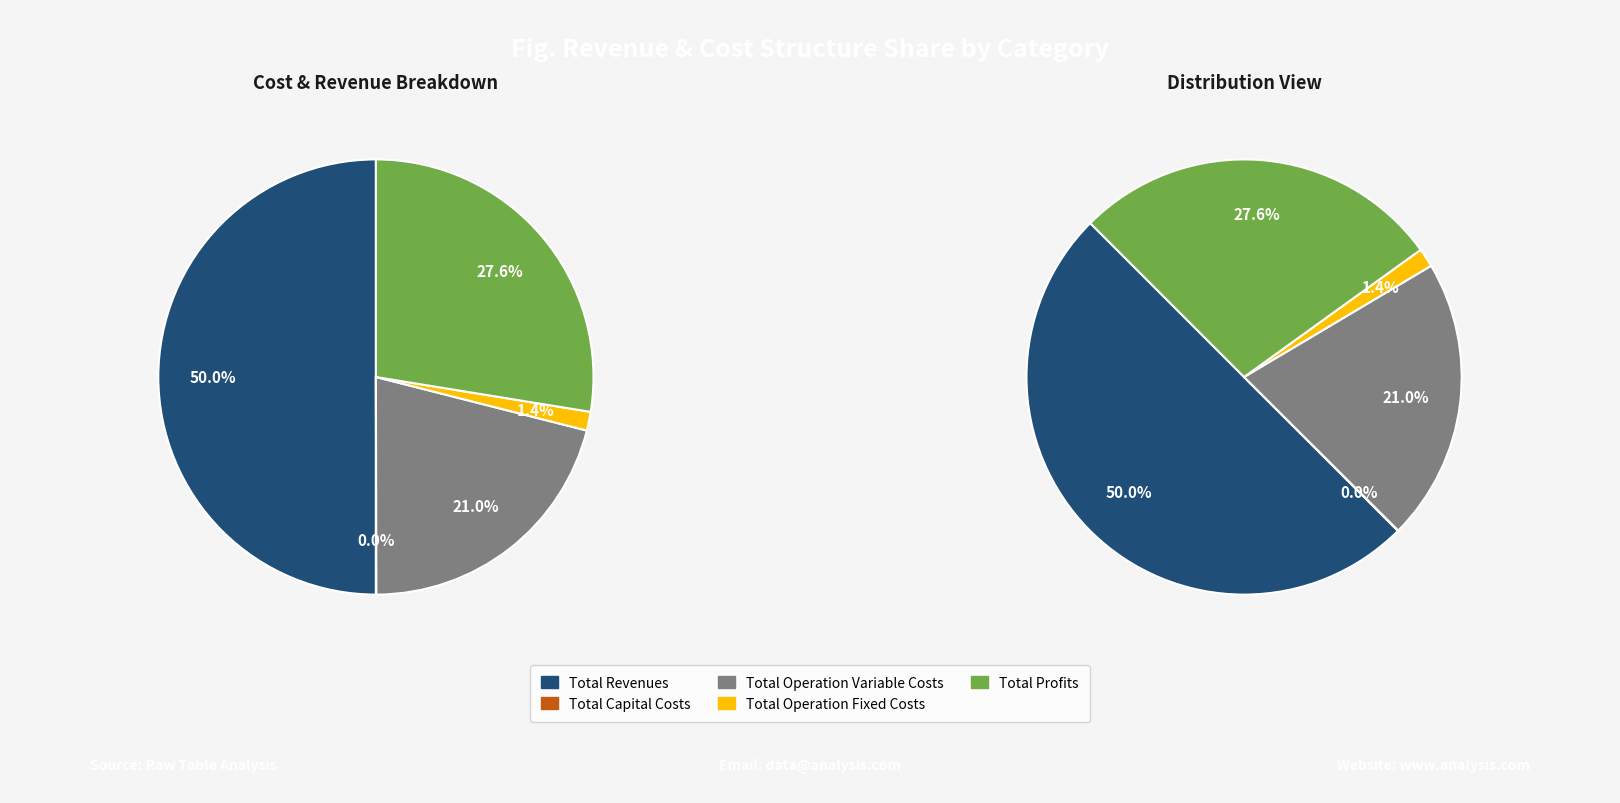

True or false: Total Operation Variable Costs accounts for 35% of the total.

False